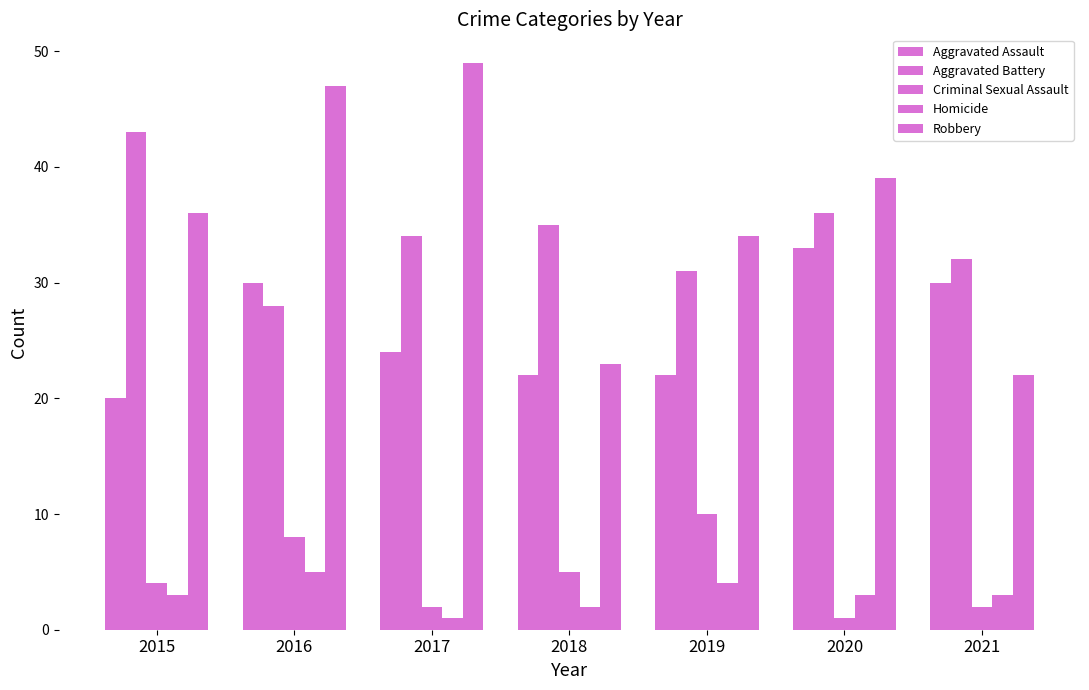

What is the total value across all series at 2021?

89